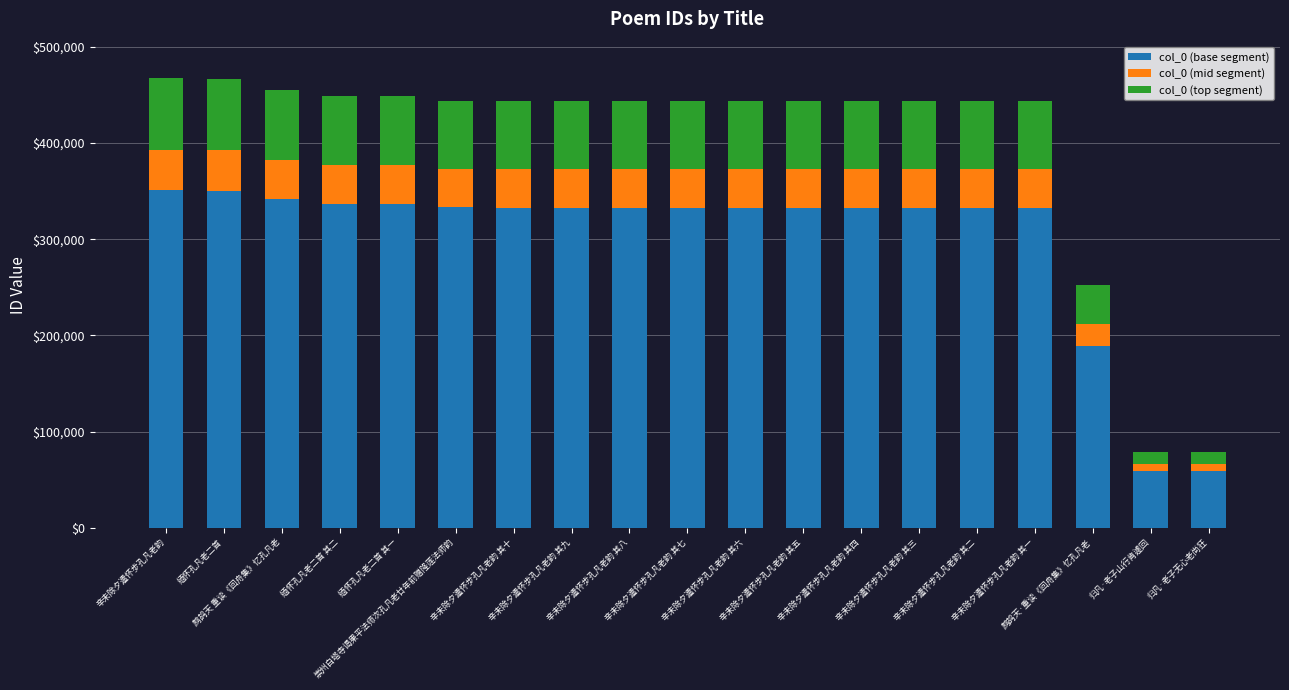

How many bars are there in total?

19